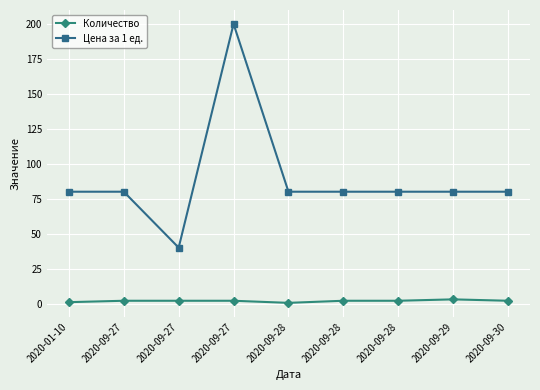

True or false: Цена за 1 ед. and Количество cross at least once.

False